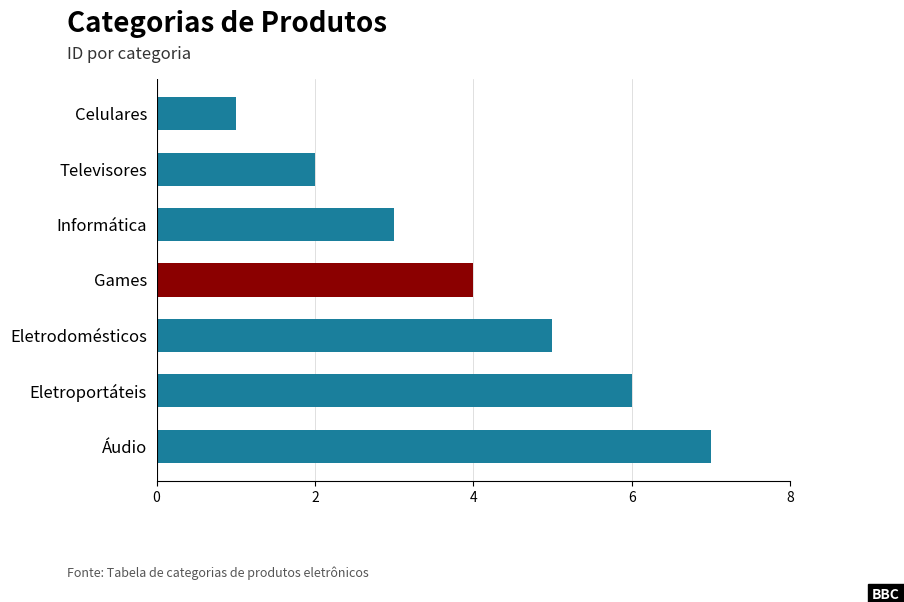

What is the ratio of the value at Eletroportáteis to the value at Games?

1.5